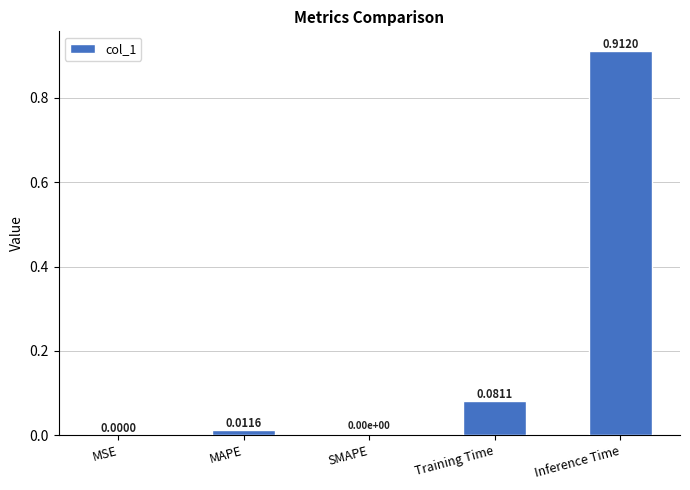

At which category does the chart reach its peak across all series?

Inference Time